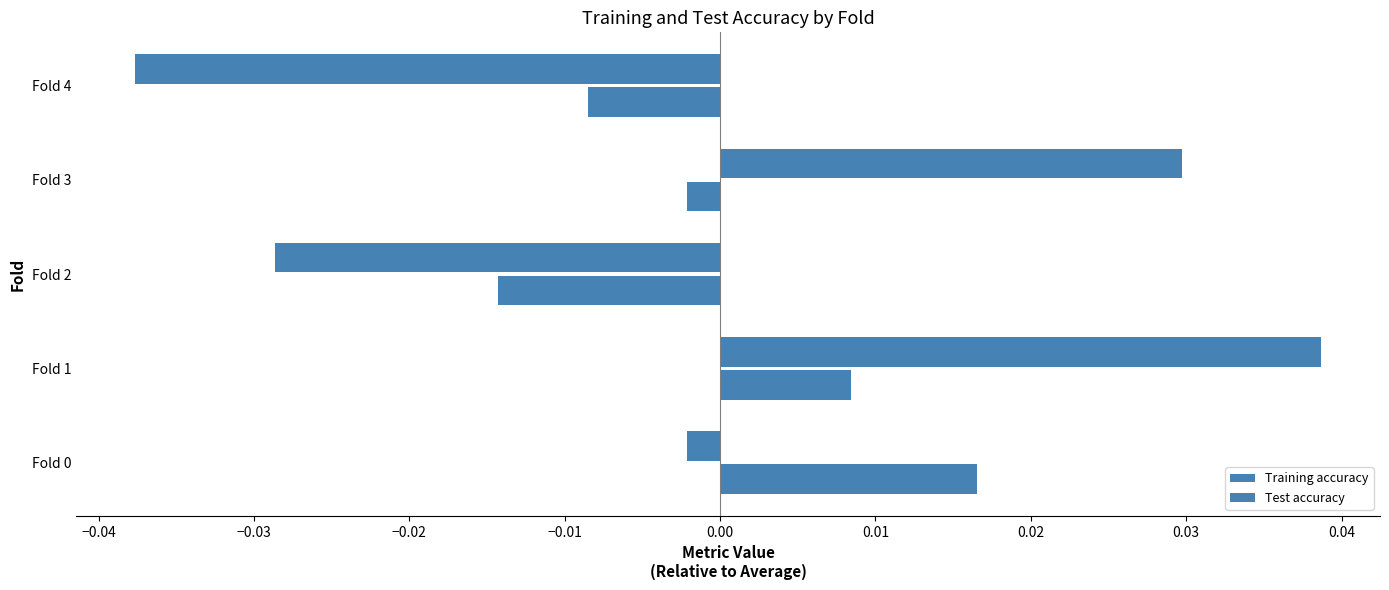

What is the difference between the maximum and minimum values in the Test accuracy series?

0.1